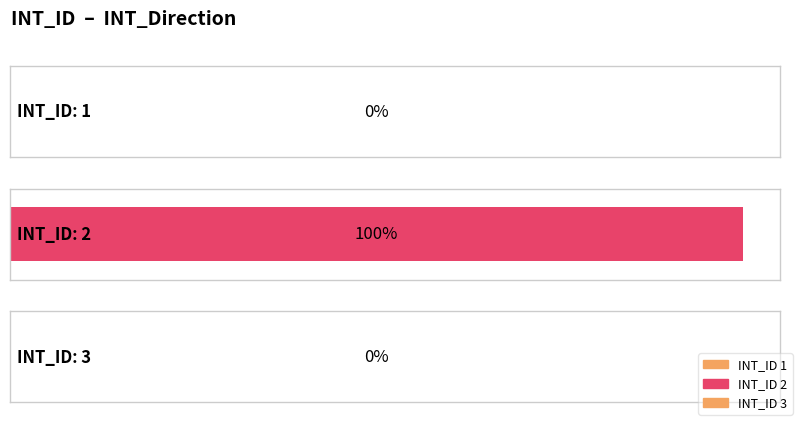

Are the bars grouped side by side (vs. stacked)?

No